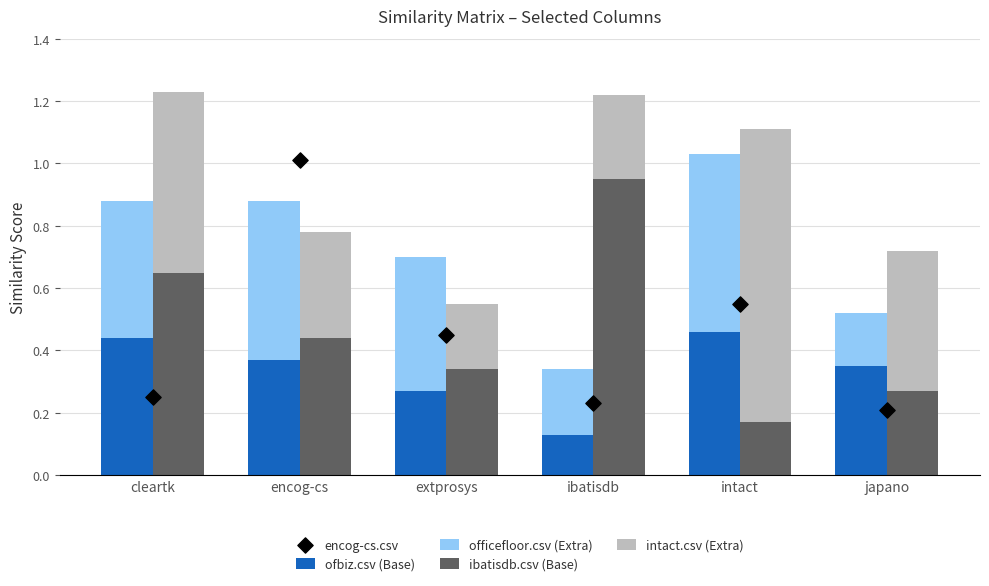

Which series has the widest spread of Y values?

encog-cs.csv